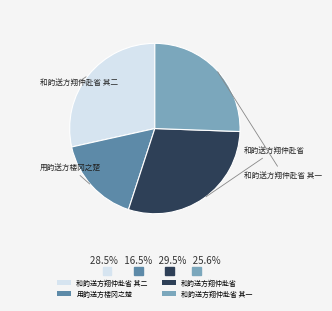

What is the smallest slice in the pie chart?

用韵送方楼冈之楚